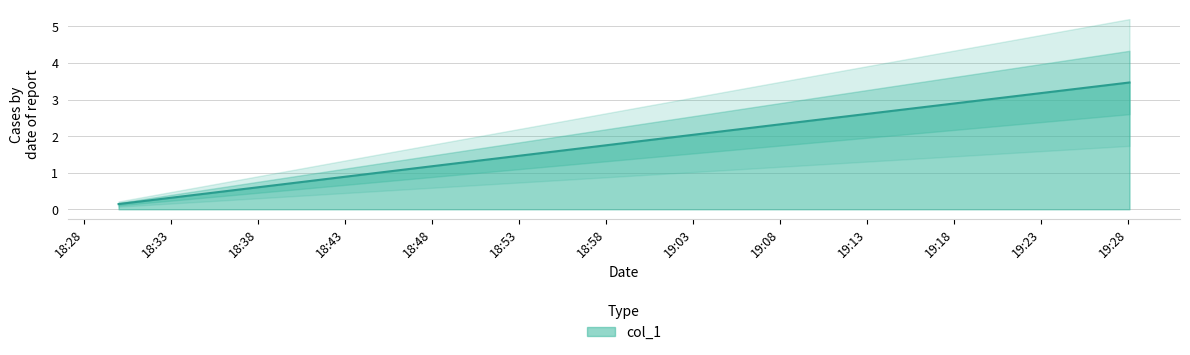

At which label does the data first exceed 1?

1636742700.0